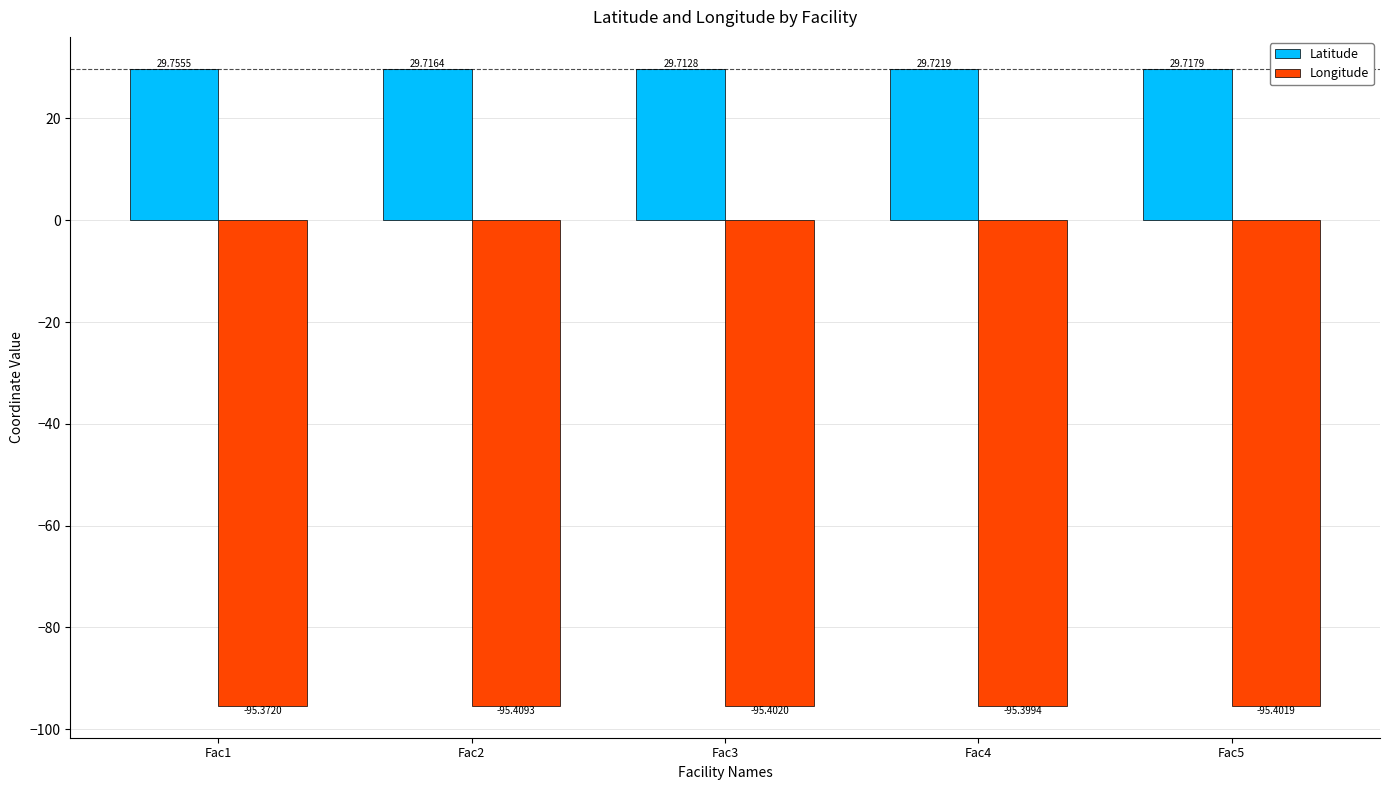

What is the sum of the Longitude values at Fac5 and Fac3?

-190.8